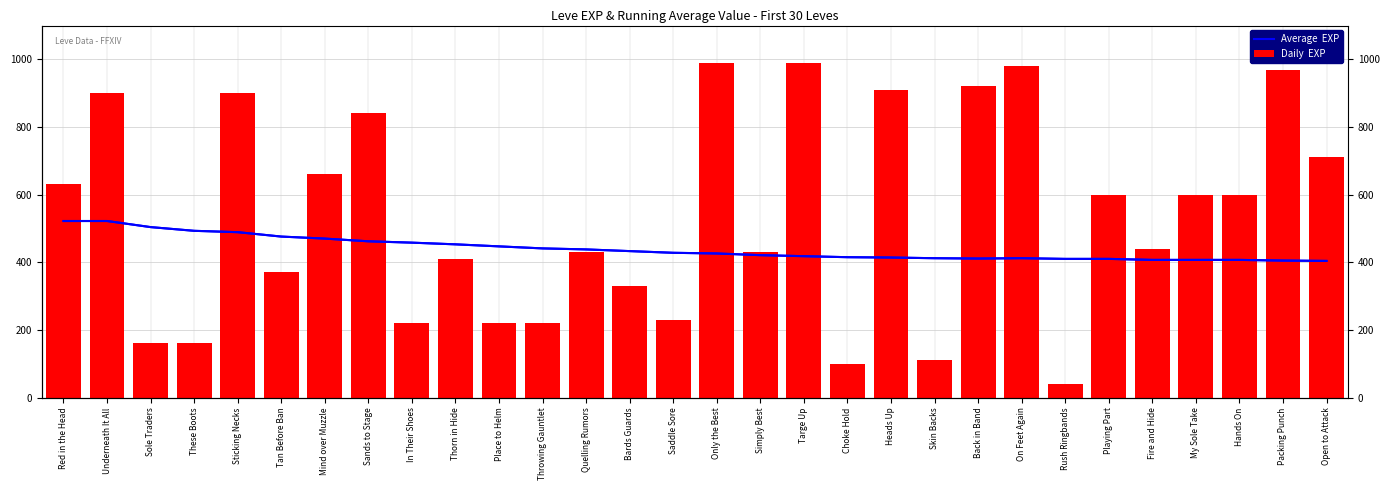

Which category has the lowest value in the Daily  EXP series?

Rush Ringbands